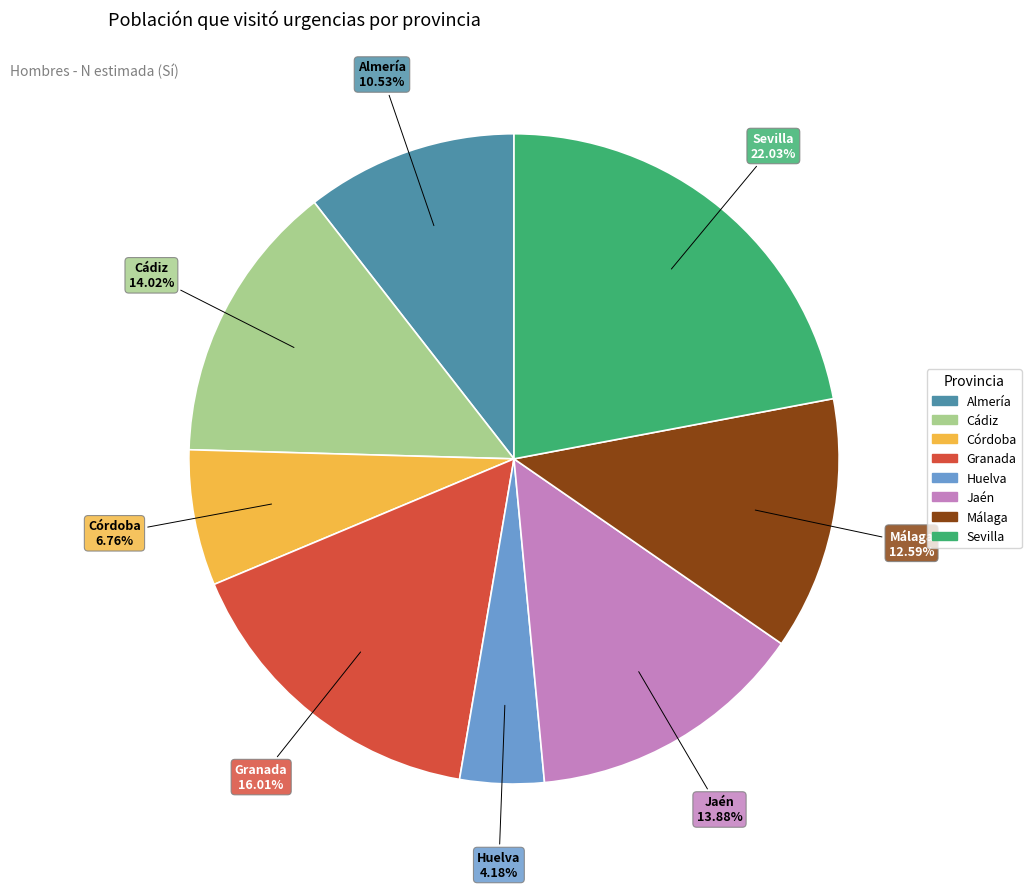

The Cádiz slice represents 23% of the pie. True or false?

False